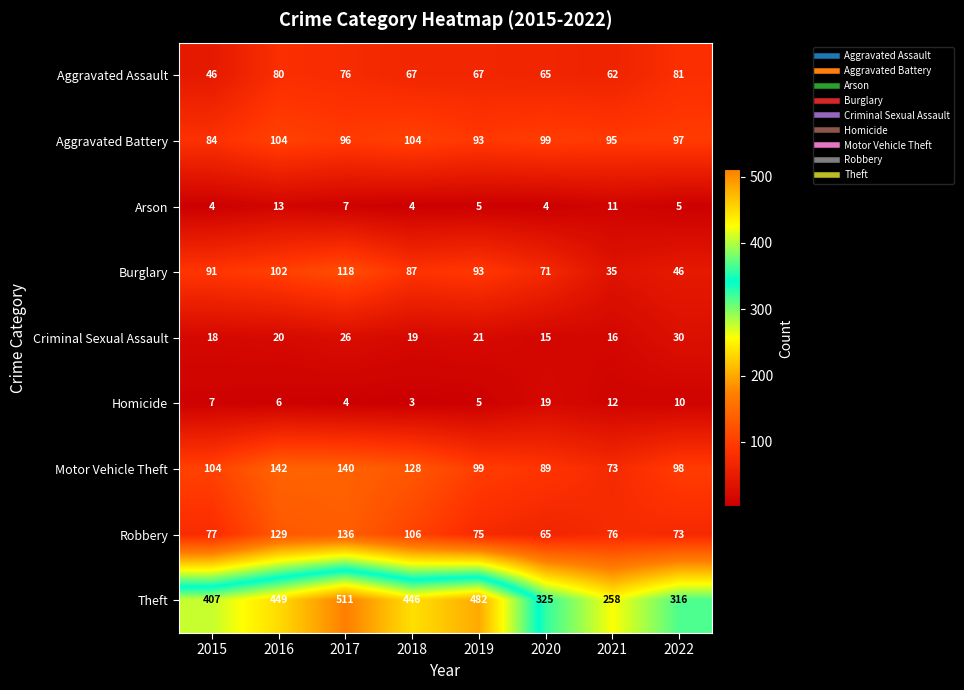

Rank the series at 2017 from highest to lowest value.

Theft, Motor Vehicle Theft, Robbery, Burglary, Aggravated Battery, Aggravated Assault, Criminal Sexual Assault, Arson, Homicide